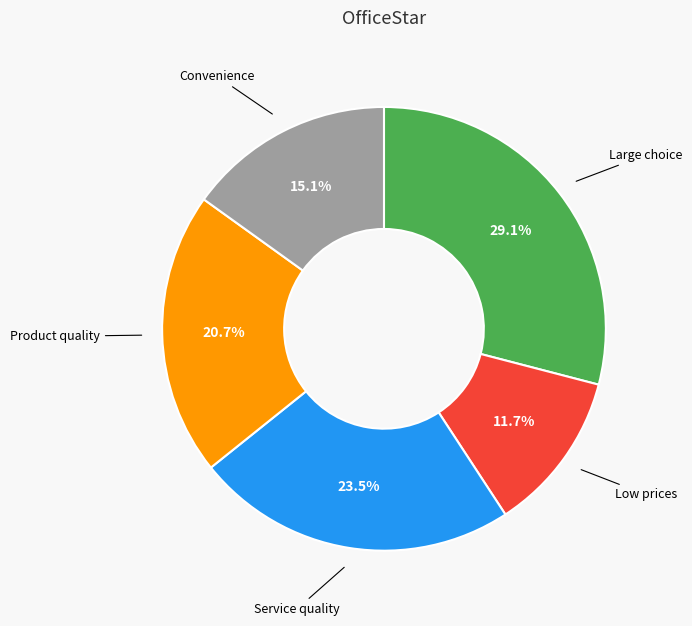

Is there a majority slice in this chart?

No